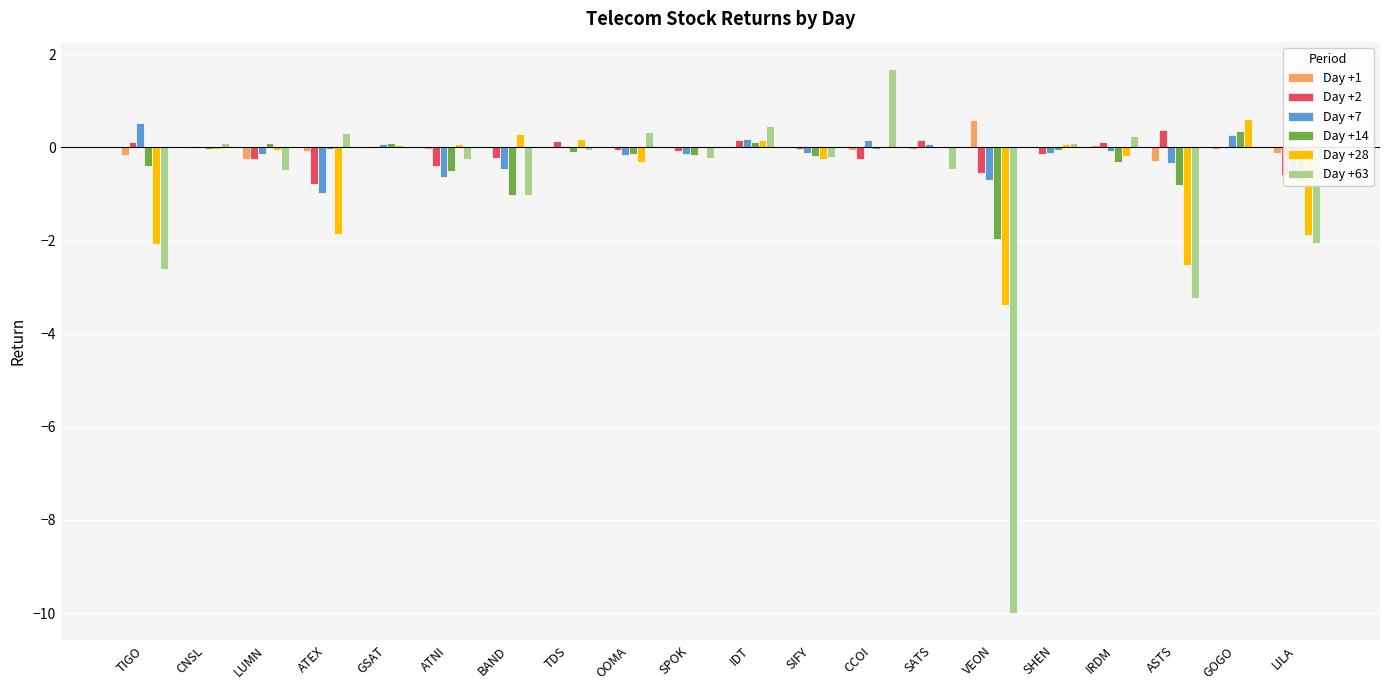

What is the sum of all Day +1 values?

-0.3